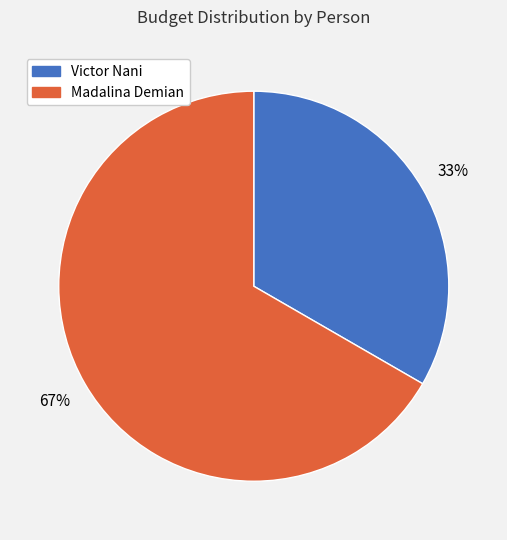

What is the ratio of the value at Madalina Demian to the value at Victor Nani?

2.0